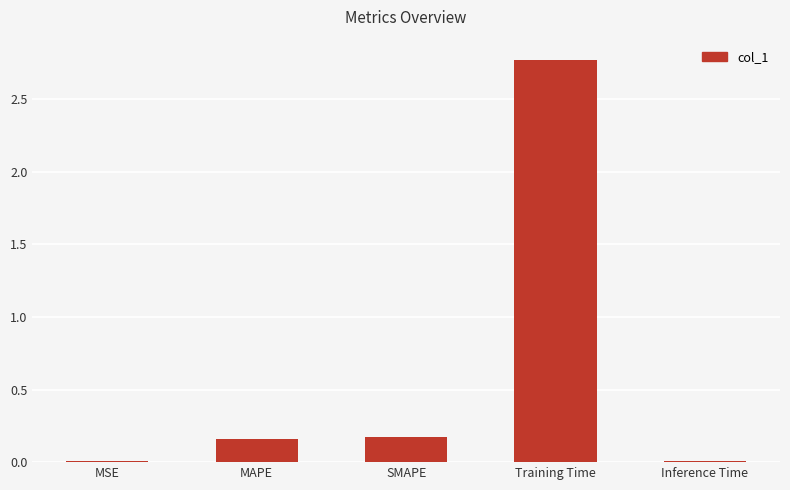

What is the change in value from SMAPE to Inference Time?

-0.2